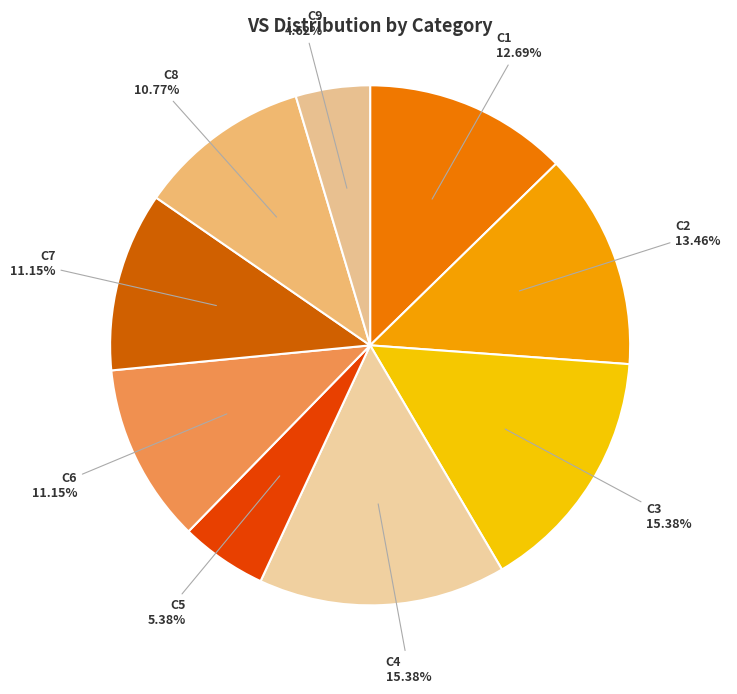

Is C6 the majority of the pie?

No